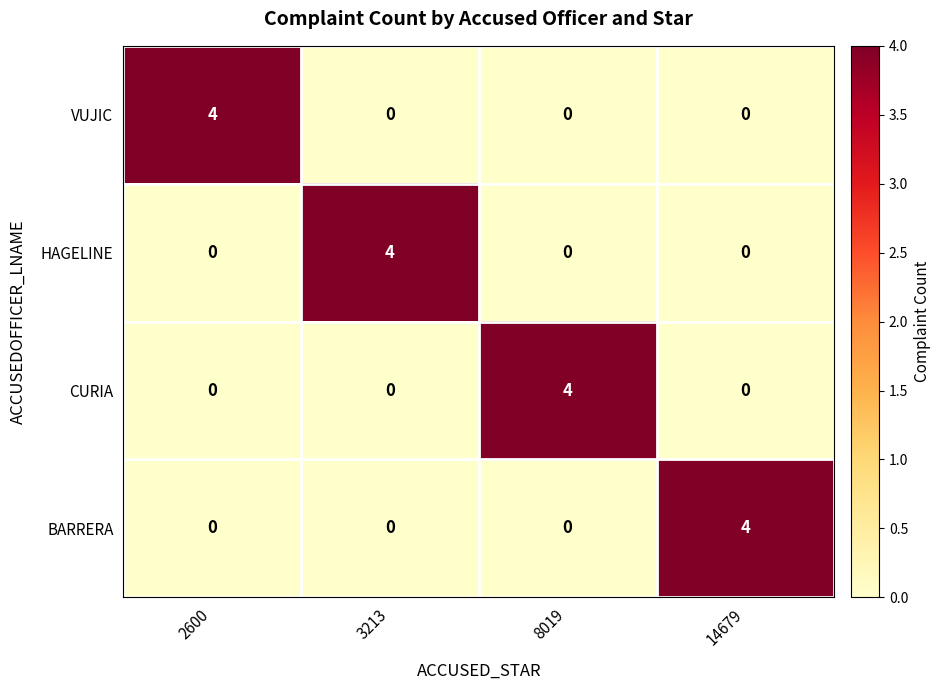

What is the total value across all series at 14679?

4